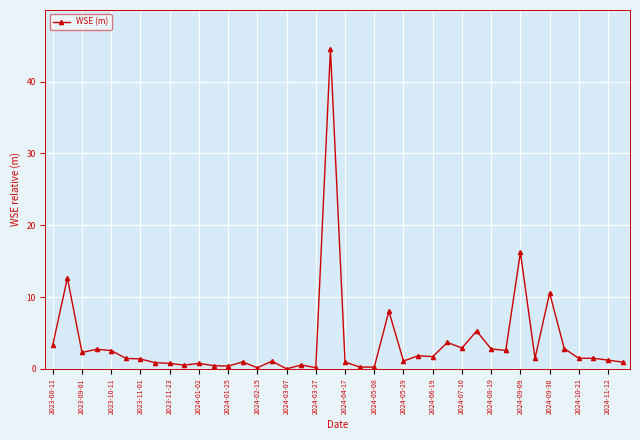

What is the value of the 30th point from the left?

5.3